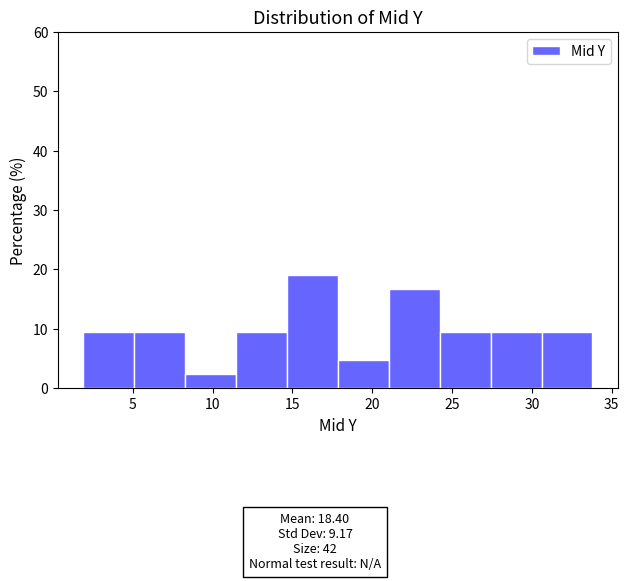

How tall is the bar that spans 18.0 to 21.0 on the x-axis? Neither the bar edges nor the heights are printed on the chart, so give them approximately, as read against the axes.

5